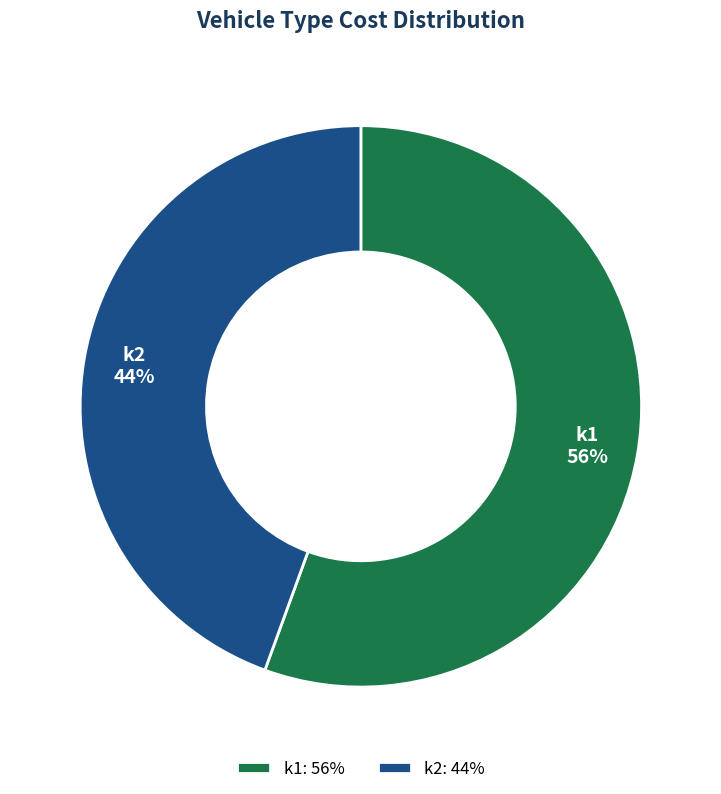

To the nearest percent, what percentage of the pie is k1?

56%